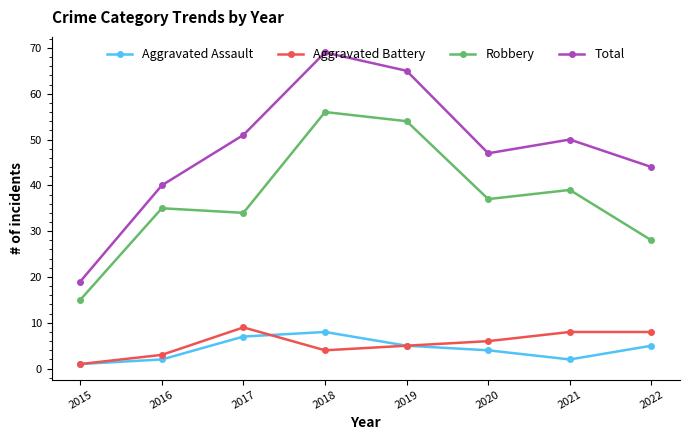

How many lines are shown in the chart?

4